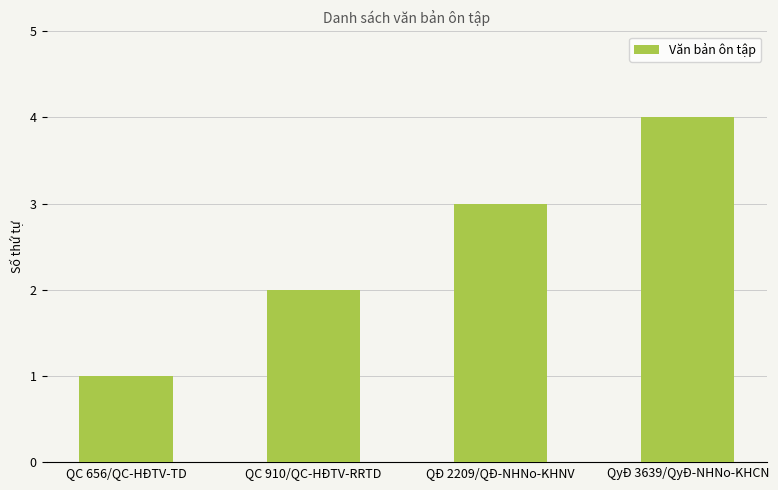

Reading right to left, what are all the values shown in this chart?

4	3	2	1